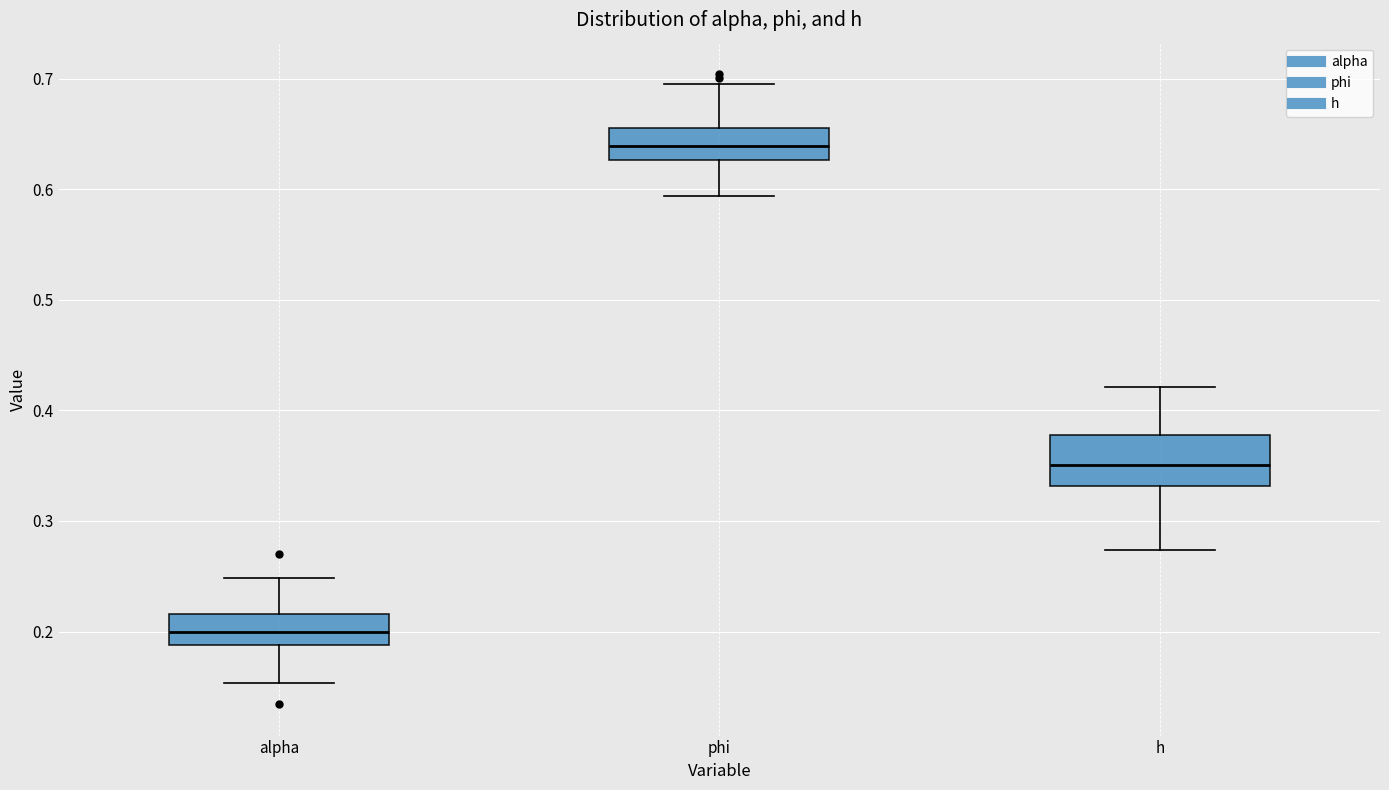

Where does the upper whisker of the box for h end on the y-axis? The values are not printed on the chart, so give them approximately, as read against the axis.

0.42